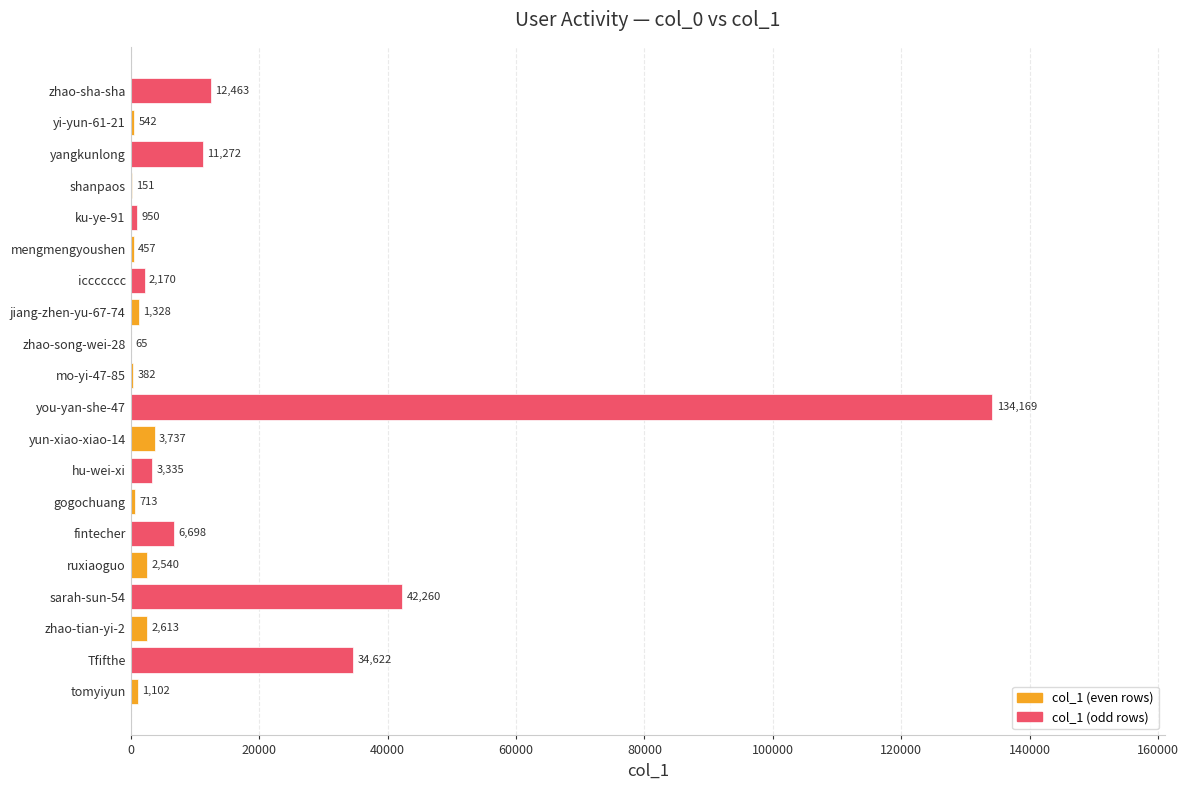

At which category does the chart reach its peak across all series?

you-yan-she-47